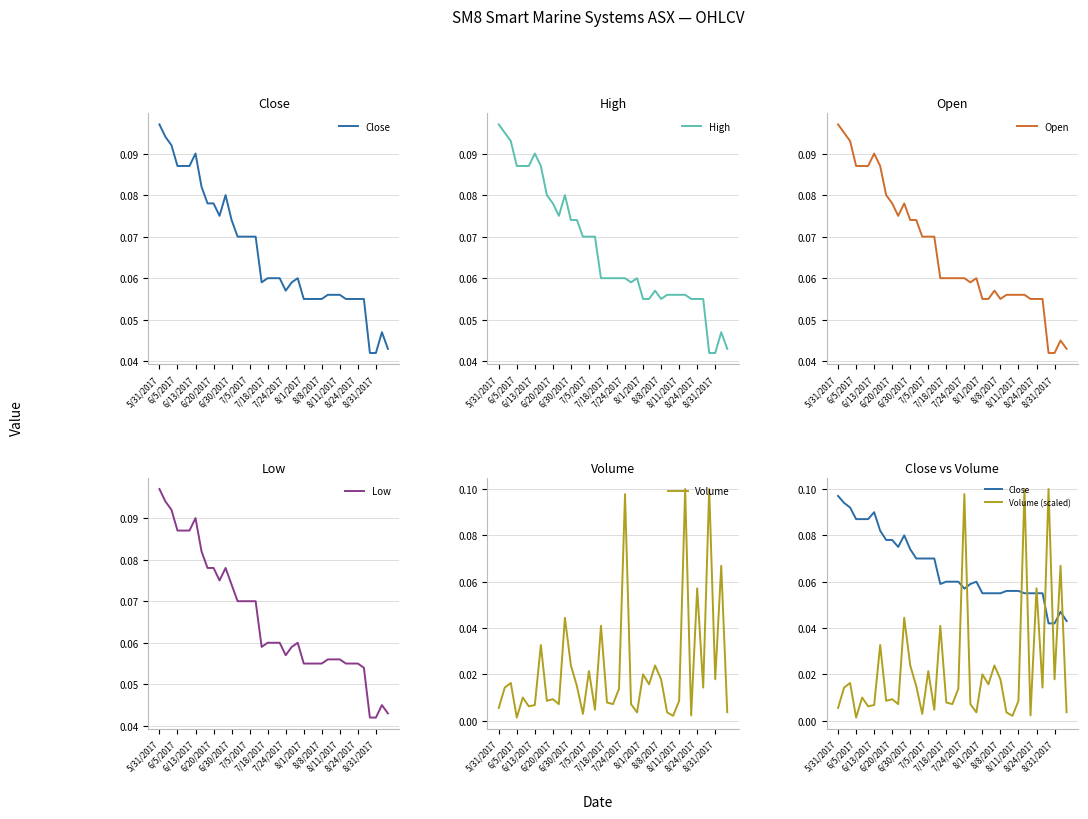

Which has a higher value, 26 or 14?

14